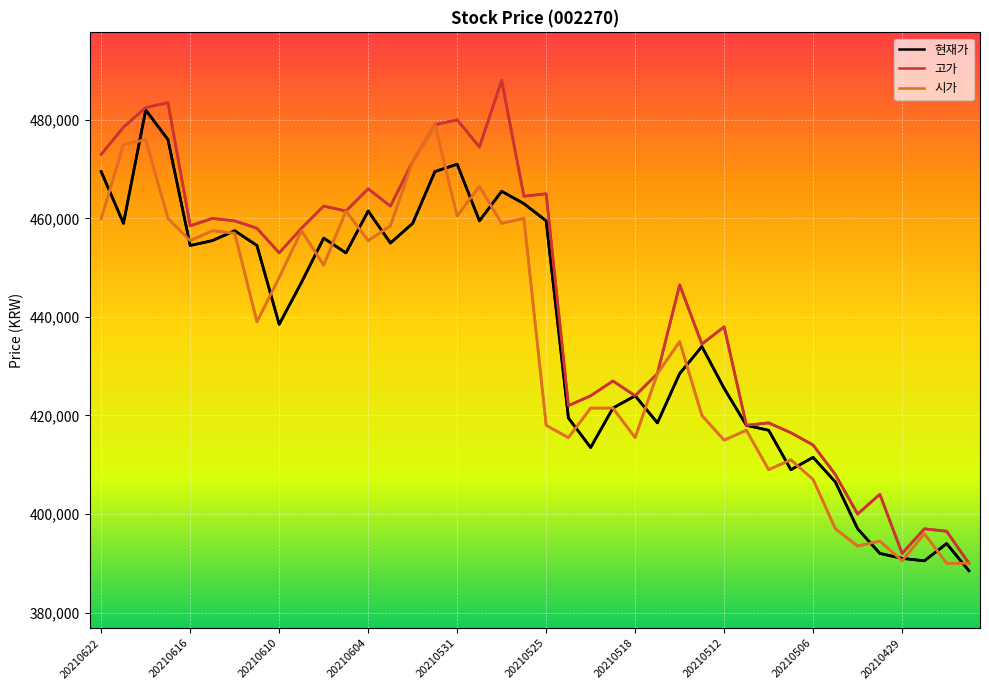

List the series in order of their peak value, lowest first.

시가, 현재가, 고가